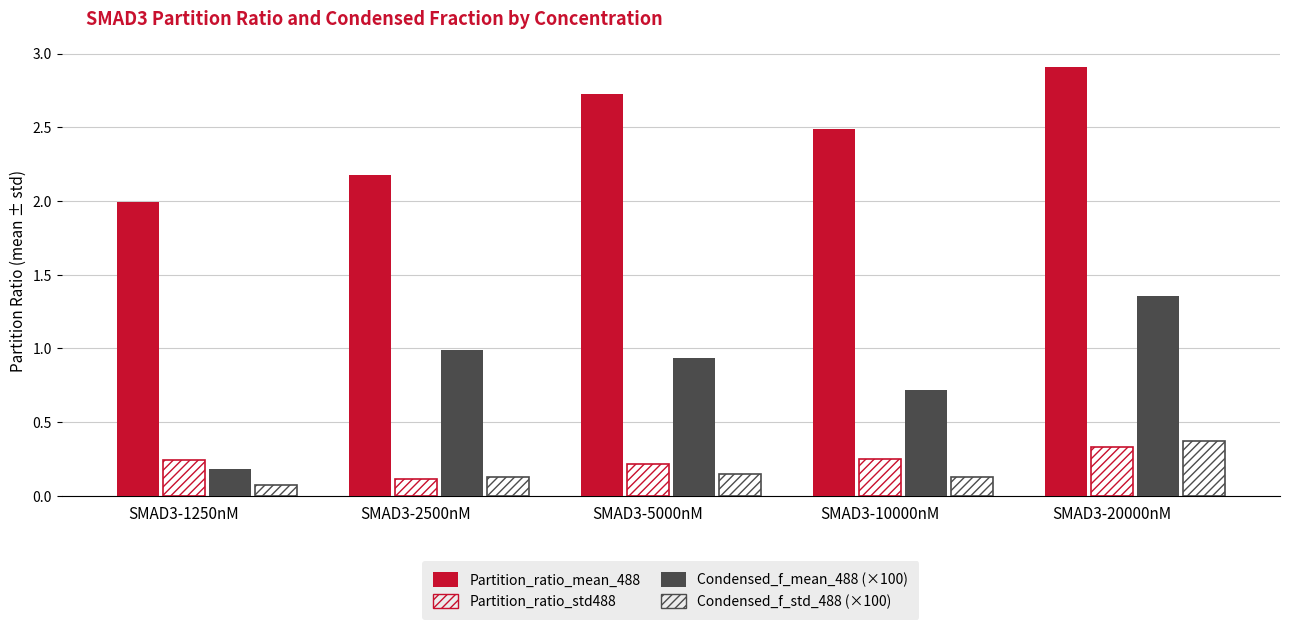

How many groups of bars are there?

5